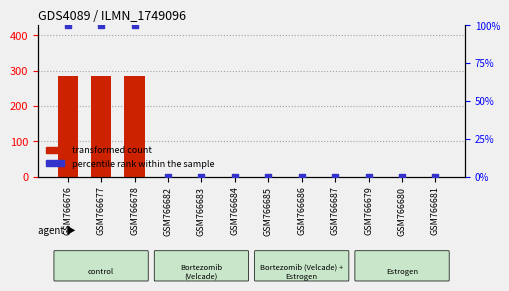

What are all the series names shown in the legend?

transformed count, percentile rank within the sample